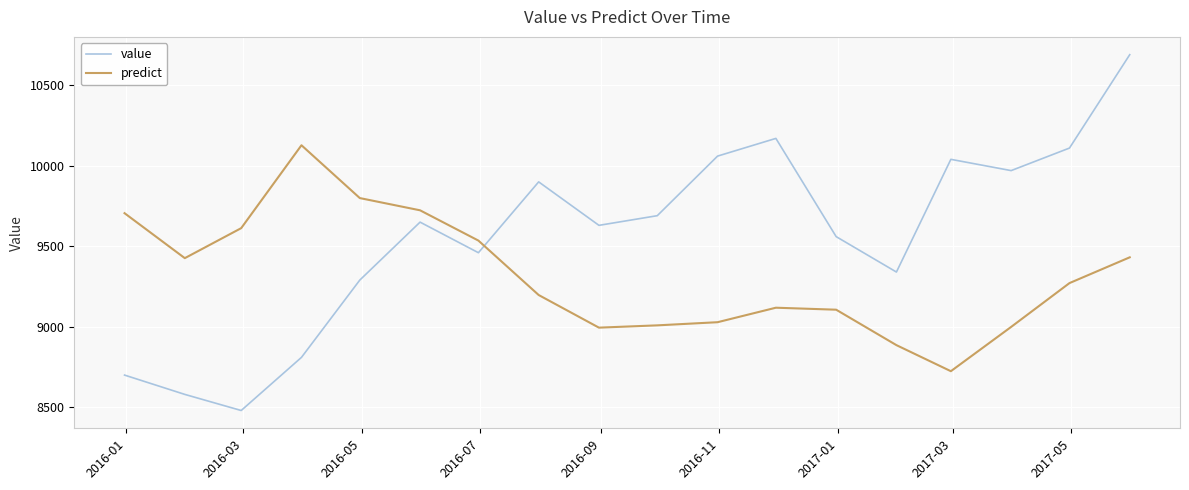

Which series has the largest range (max minus min)?

value